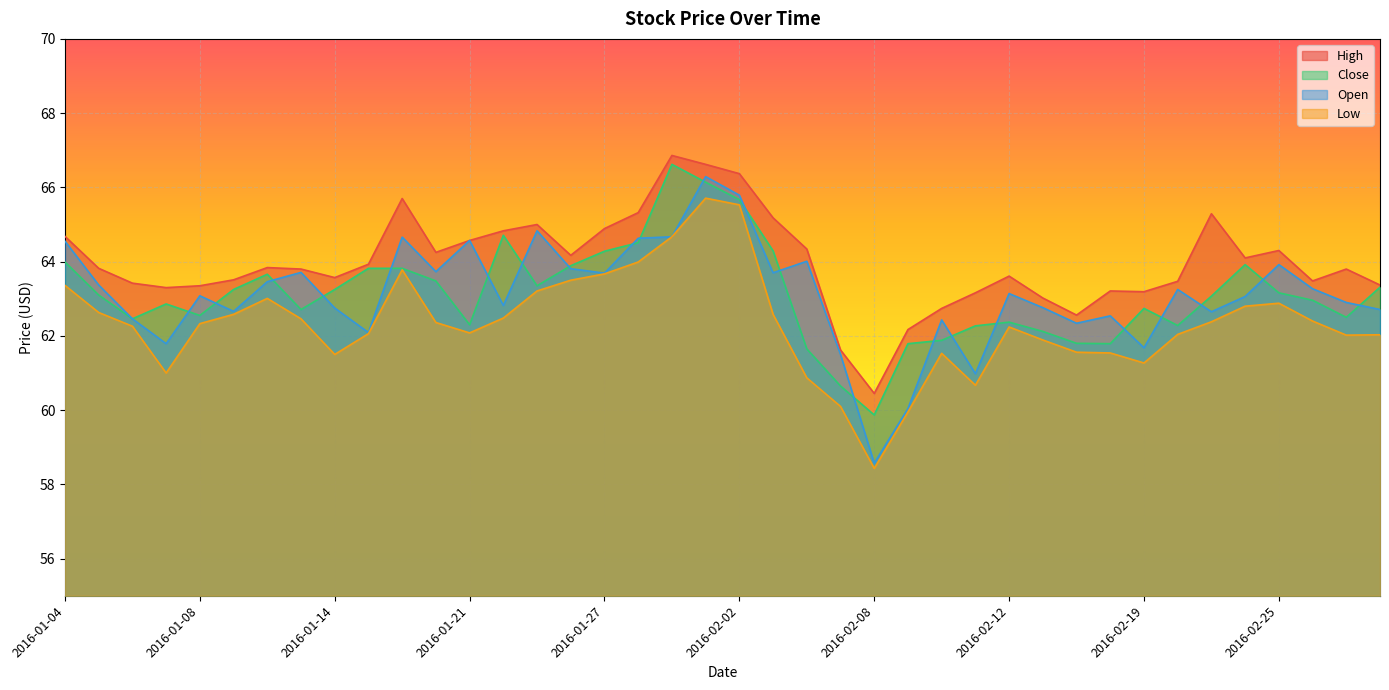

What is the label of the 28th point from the left?

2016-02-11